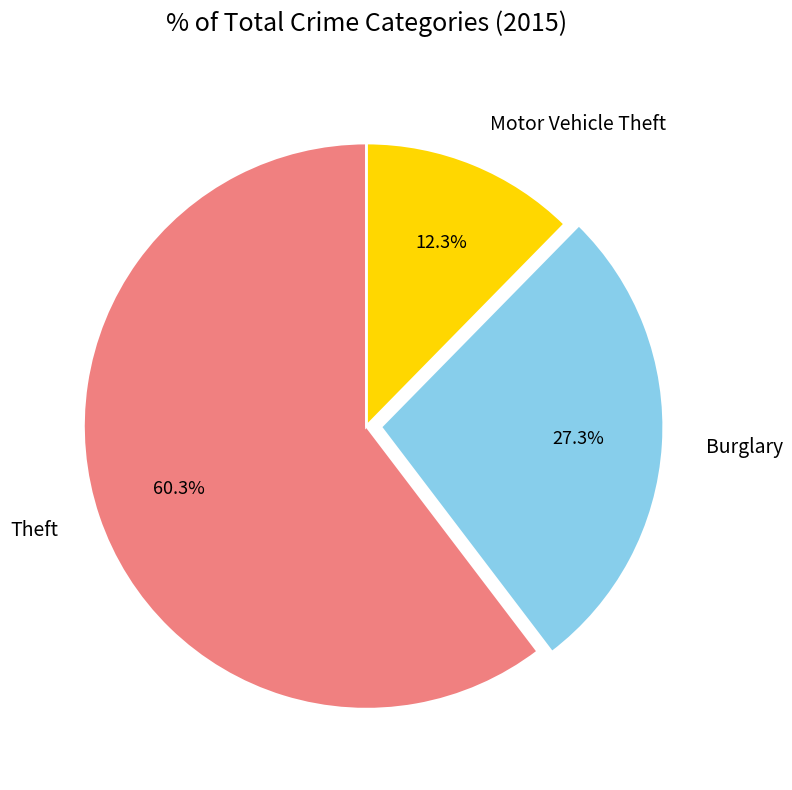

Rank the categories by value from lowest to highest.

Motor Vehicle Theft, Burglary, Theft